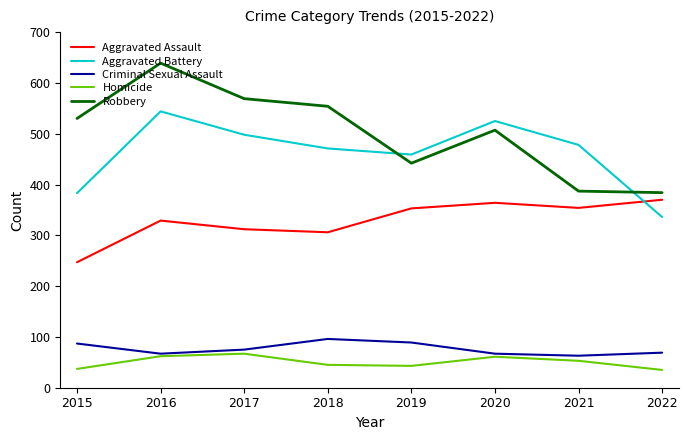

The Criminal Sexual Assault series shows 32 at 2019. True or false?

False